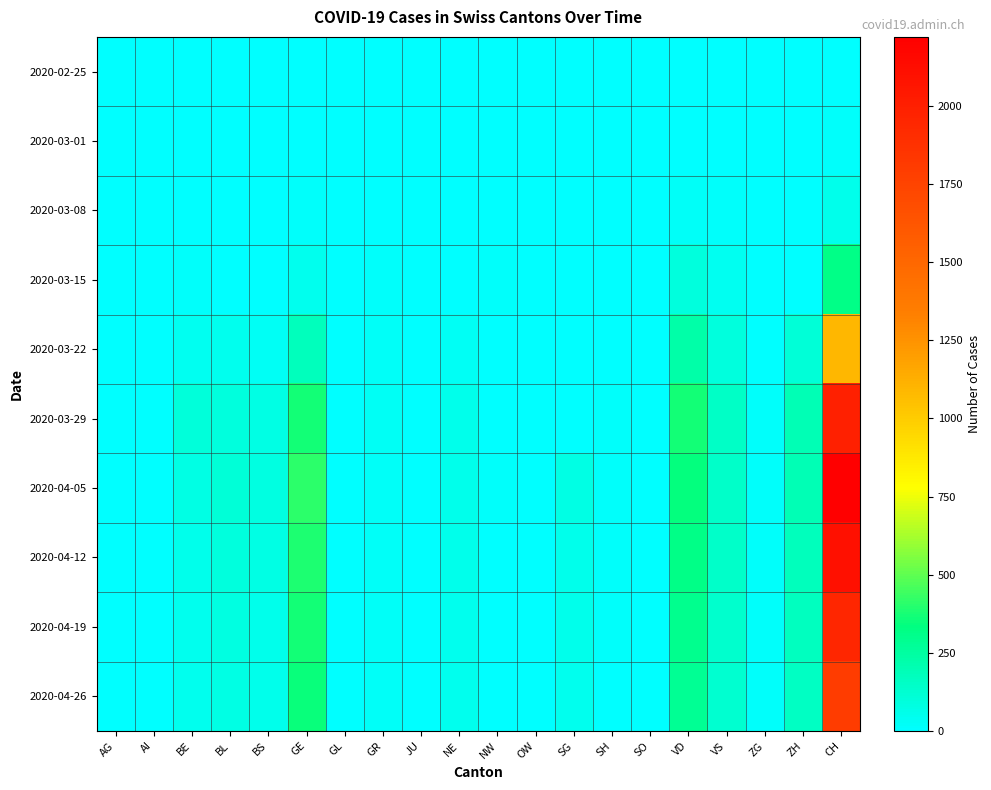

What is the total value across all series at VS?

848